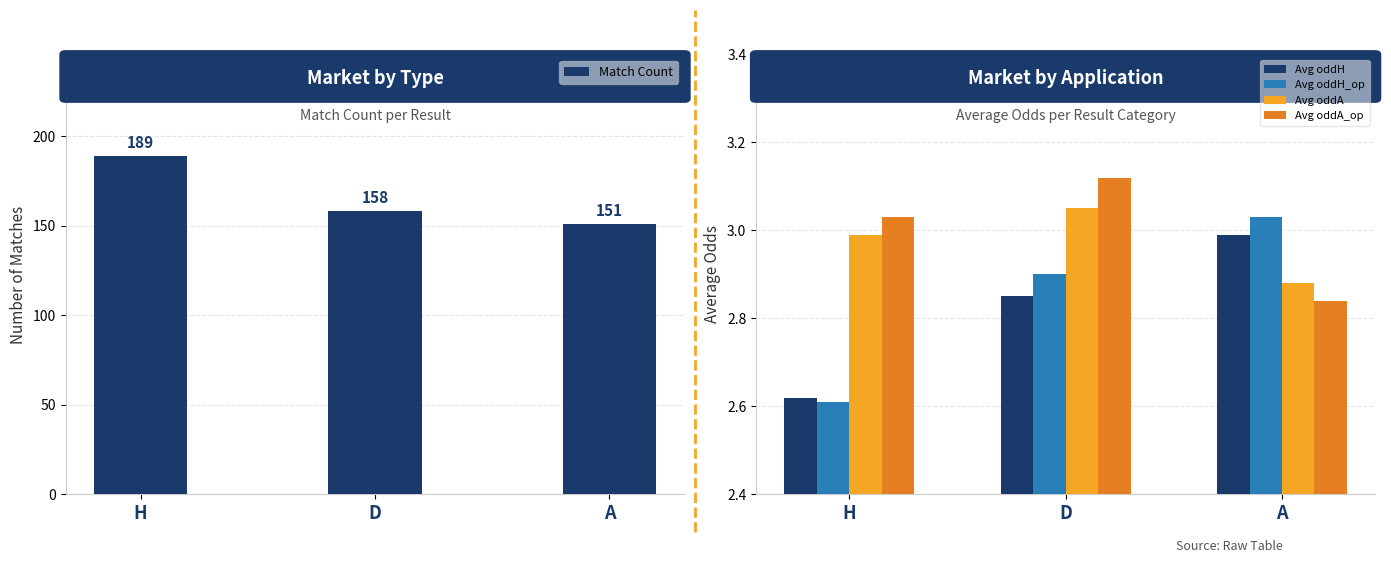

Reading left to right, what are all the values shown in this chart?

Match Count: 189.0	158.0	151.0
Avg oddH: 2.6	2.9	3.0
Avg oddH_op: 2.6	2.9	3.0
Avg oddA: 3.0	3.0	2.9
Avg oddA_op: 3.0	3.1	2.8